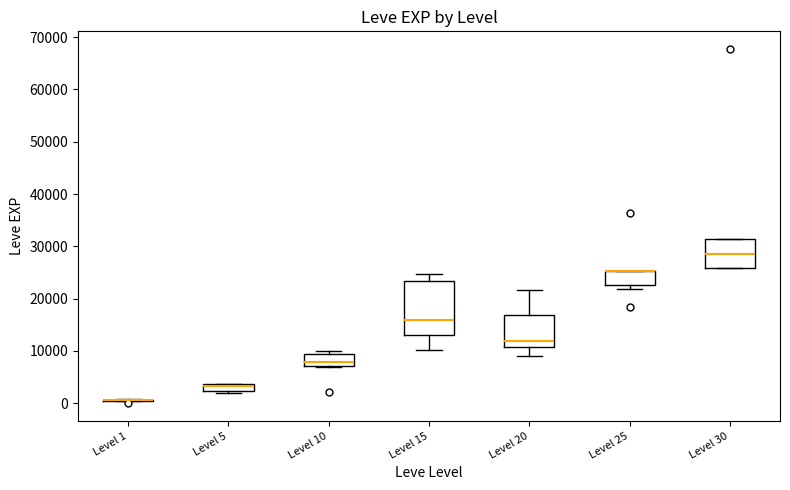

Comparing the boxes themselves (not the whiskers), which one is the tallest?

Level 15